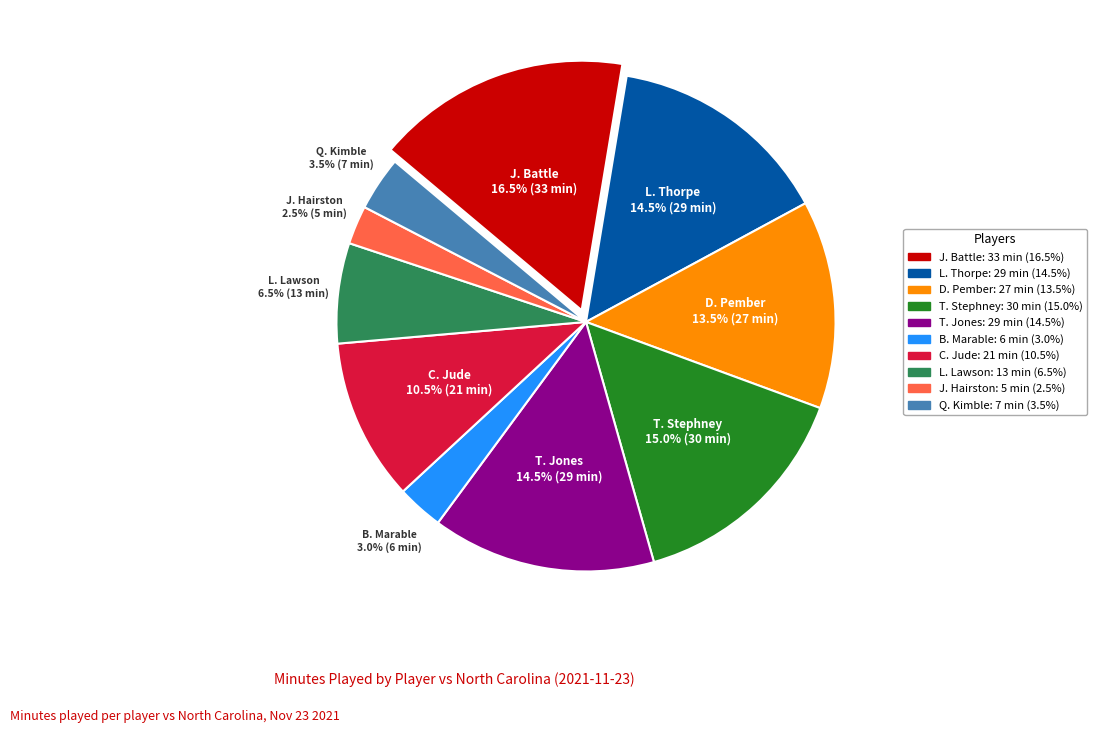

To the nearest percent, what is the difference between the largest and smallest slice percentages?

14%